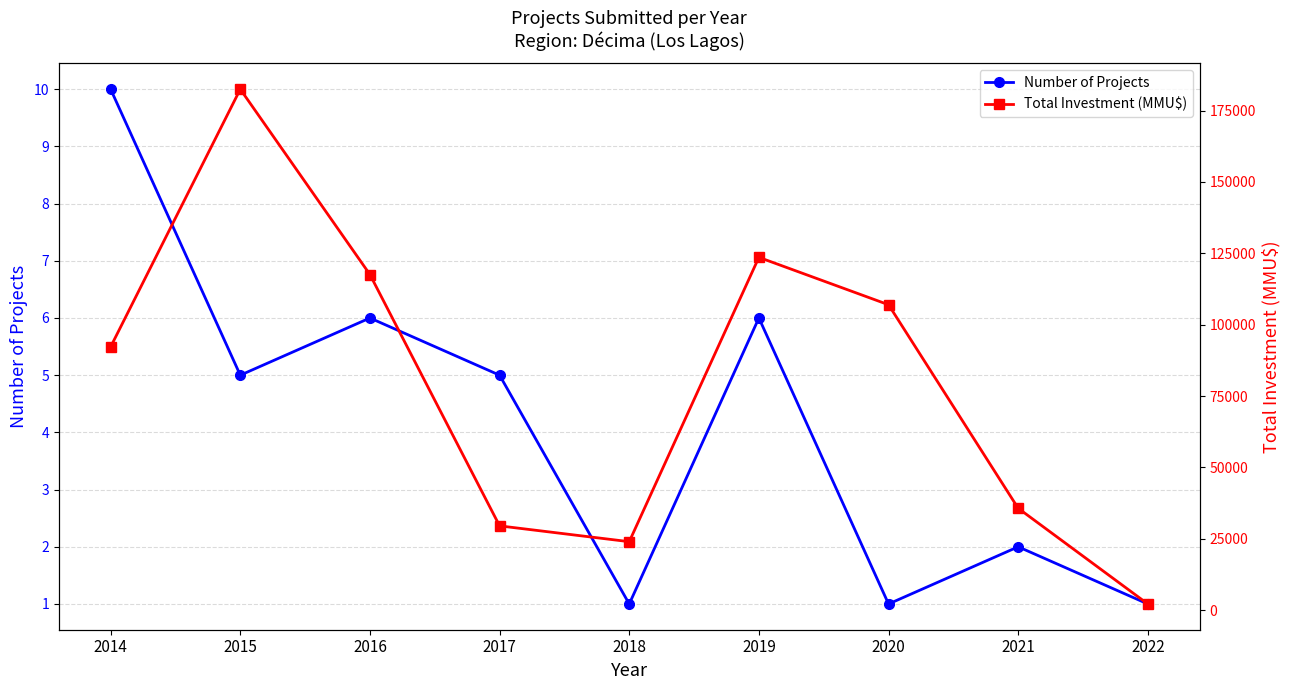

Reading right to left, extract all data points from this chart.

Number of Projects: 2022=1	2021=2	2020=1	2019=6	2018=1	2017=5	2016=6	2015=5	2014=10
Total Investment (MMU$): 2022=2180	2021=35700	2020=107000	2019=123600	2018=24000	2017=29542	2016=117571	2015=182500	2014=92247